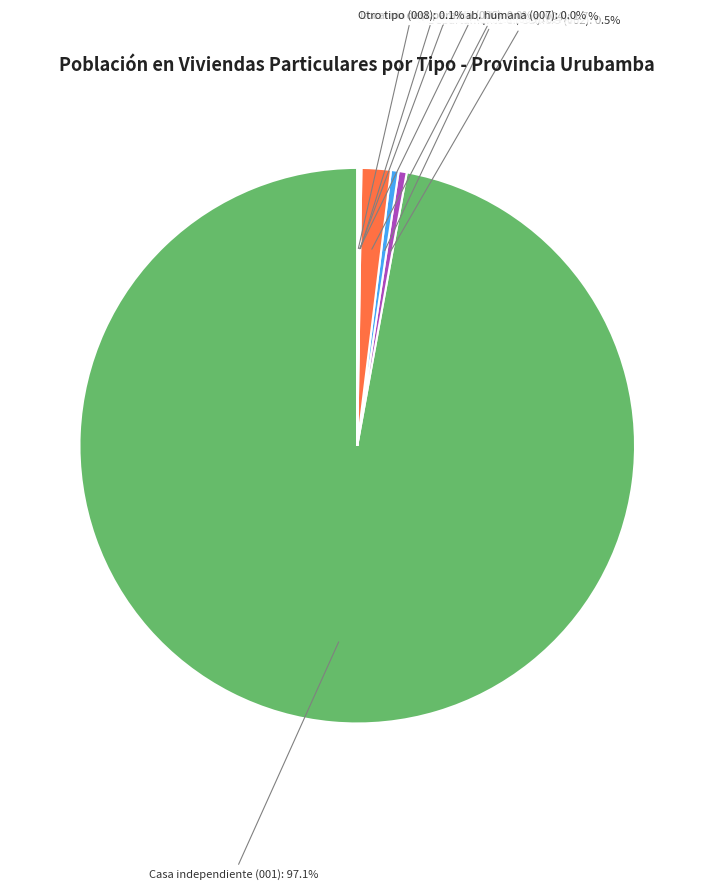

Between Vivienda en casa de vecindad (004) and Departamento en edificio (002), which is larger?

Vivienda en casa de vecindad (004)